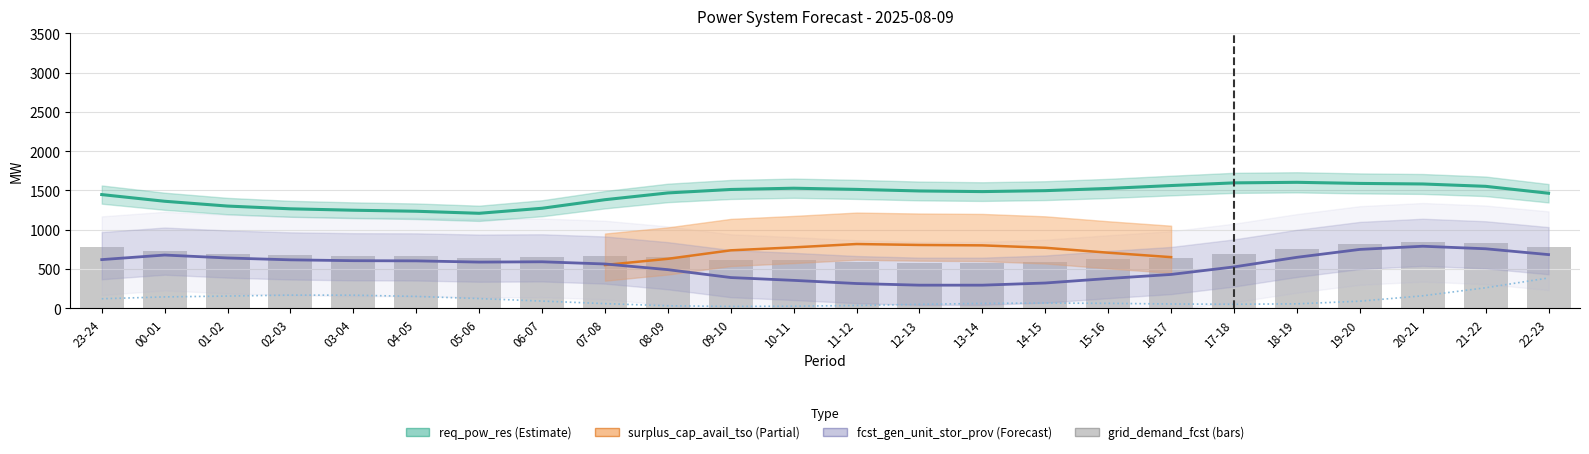

Reading right to left, list all the values displayed in this chart.

req_pow_res: 22-23=1465.0	21-22=1553.0	20-21=1583.0	19-20=1590.0	18-19=1604.0	17-18=1597.0	16-17=1563.0	15-16=1526.0	14-15=1498.0	13-14=1486.0	12-13=1494.0	11-12=1514.0	10-11=1529.0	09-10=1513.0	08-09=1469.0	07-08=1383.0	06-07=1274.0	05-06=1210.0	04-05=1236.0	03-04=1249.0	02-03=1267.0	01-02=1302.0	00-01=1363.0	23-24=1448.0
fcst_wi_tot_gen: 22-23=387.2	21-22=262.8	20-21=160.5	19-20=92.0	18-19=58.2	17-18=52.8	16-17=56.5	15-16=64.5	14-15=68.5	13-14=63.8	12-13=52.0	11-12=37.8	10-11=28.2	09-10=25.5	08-09=33.5	07-08=61.2	06-07=93.2	05-06=125.2	04-05=152.8	03-04=168.5	02-03=169.2	01-02=157.2	00-01=146.5	23-24=123.0
grid_demand_fcst: 22-23=783.4	21-22=830.2	20-21=850.8	19-20=820.5	18-19=757.0	17-18=690.0	16-17=641.0	15-16=626.1	14-15=593.5	13-14=578.5	12-13=579.0	11-12=593.8	10-11=616.2	09-10=613.5	08-09=653.0	07-08=664.8	06-07=659.0	05-06=644.0	04-05=661.5	03-04=668.3	02-03=678.3	01-02=697.7	00-01=731.7	23-24=779.1
surplus_cap_avail_tso: 22-23=684.5	21-22=758.8	20-21=790.9	19-20=750.5	18-19=650.1	17-18=528.1	16-17=432.1	15-16=380.4	14-15=323.3	13-14=295.7	12-13=295.7	11-12=316.7	10-11=356.8	09-10=392.6	08-09=493.1	07-08=565.3	06-07=593.2	05-06=589.3	04-05=604.9	03-04=607.1	02-03=617.9	01-02=641.6	00-01=679.0	23-24=620.8